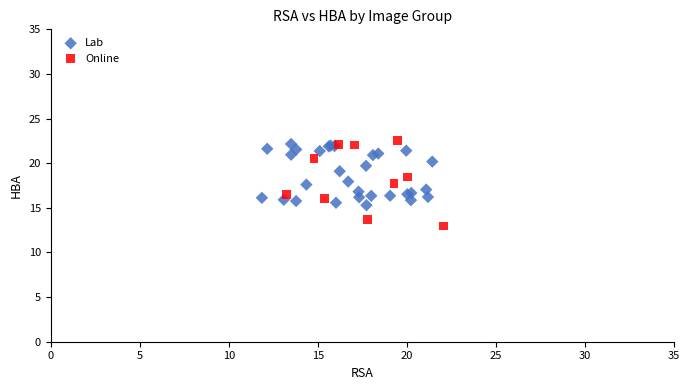

Which series has the largest Y range (max minus min)?

Online